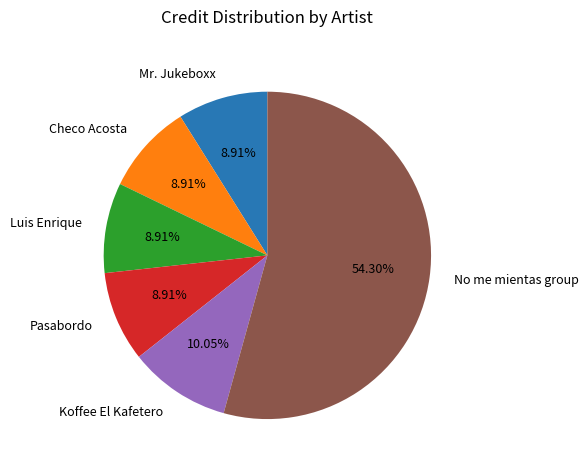

Does Checo Acosta represent more than half of the total?

No